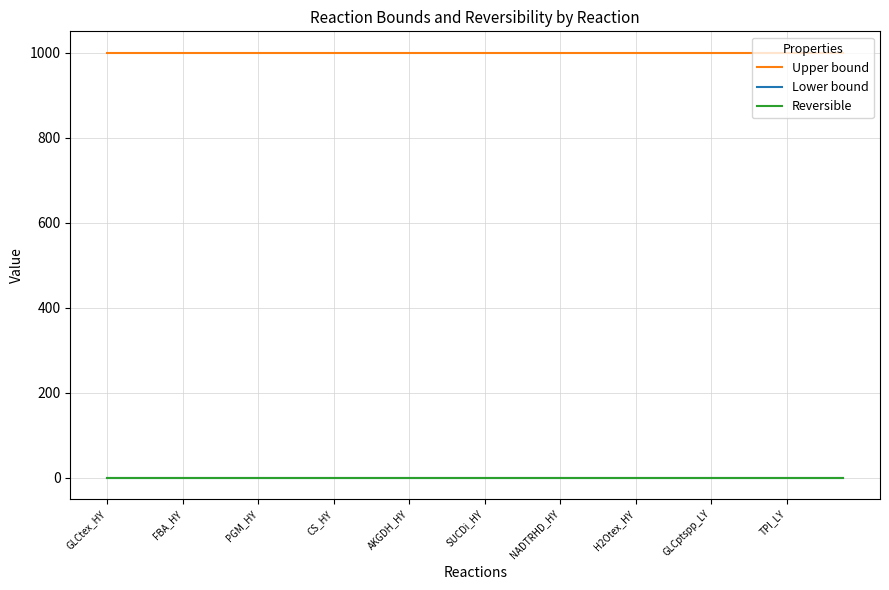

Which category has the lowest value across all series?

GLCtex_HY